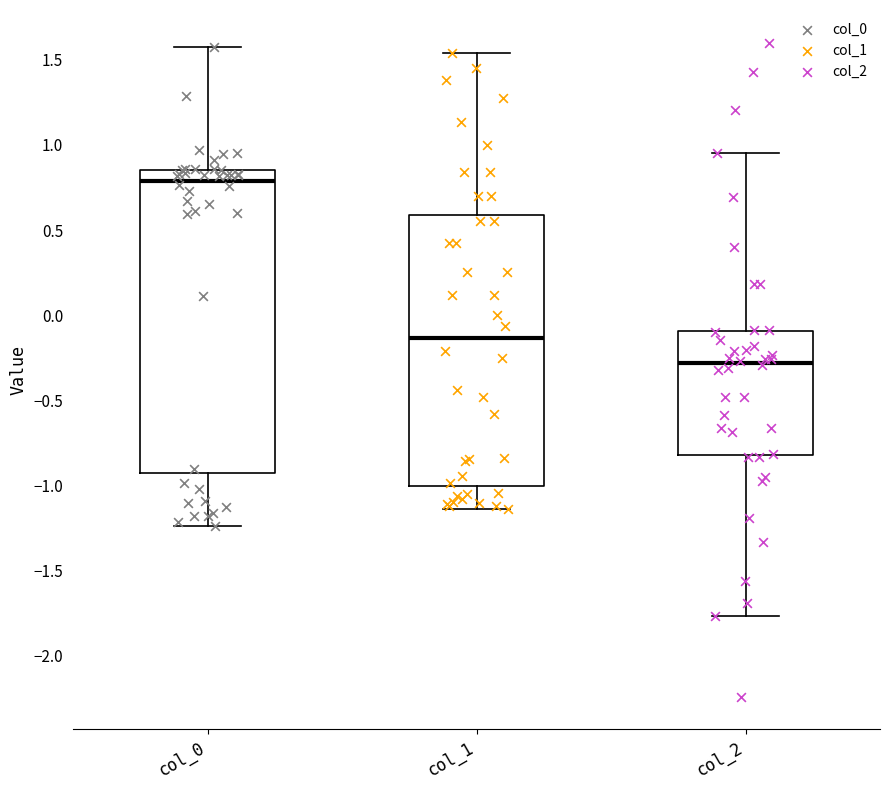

Which box's median line is the lowest?

col_2